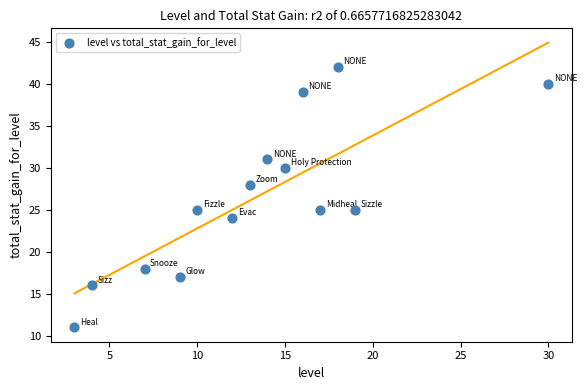

What is the range of Y values (max minus min)?

31